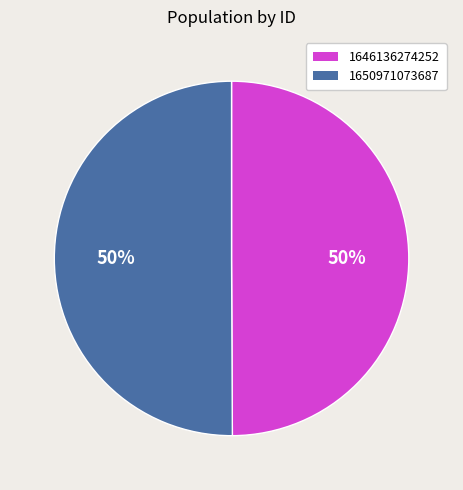

Is the sum of 1646136274252 and 1650971073687 greater than half?

Yes